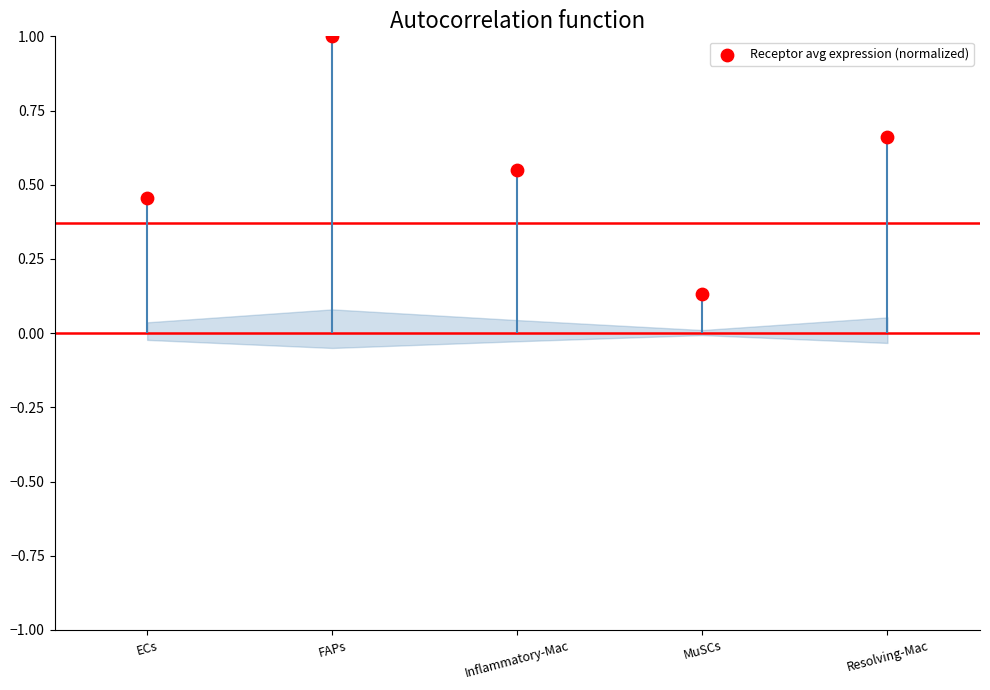

Which has a higher value, FAPs or MuSCs?

FAPs